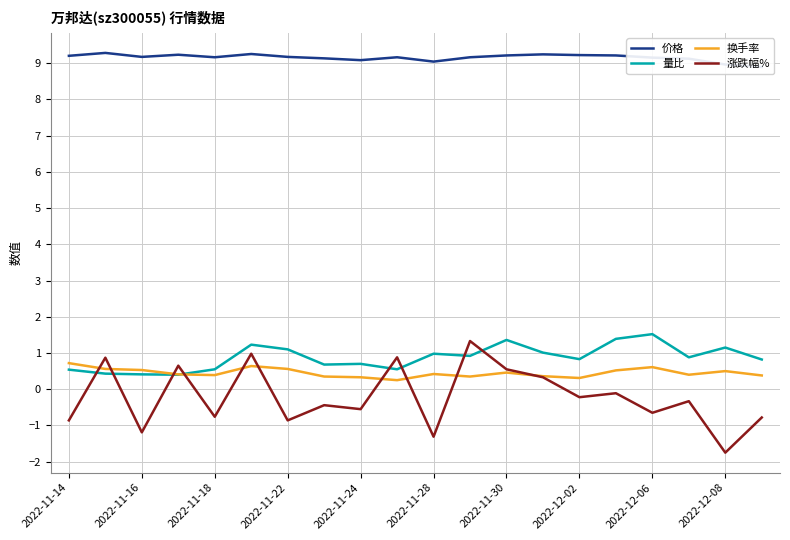

The 价格 series shows 9.2 at 2022-11-14. True or false?

True